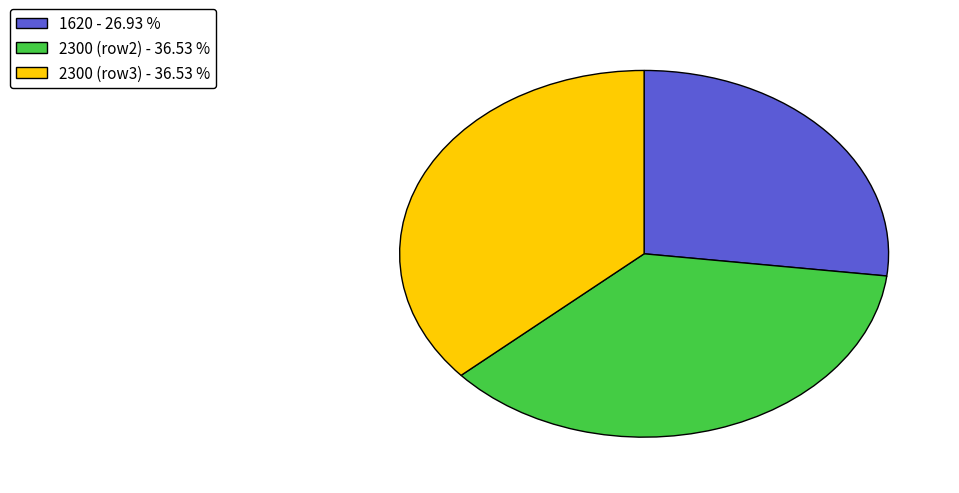

Count the number of slices in the pie.

3